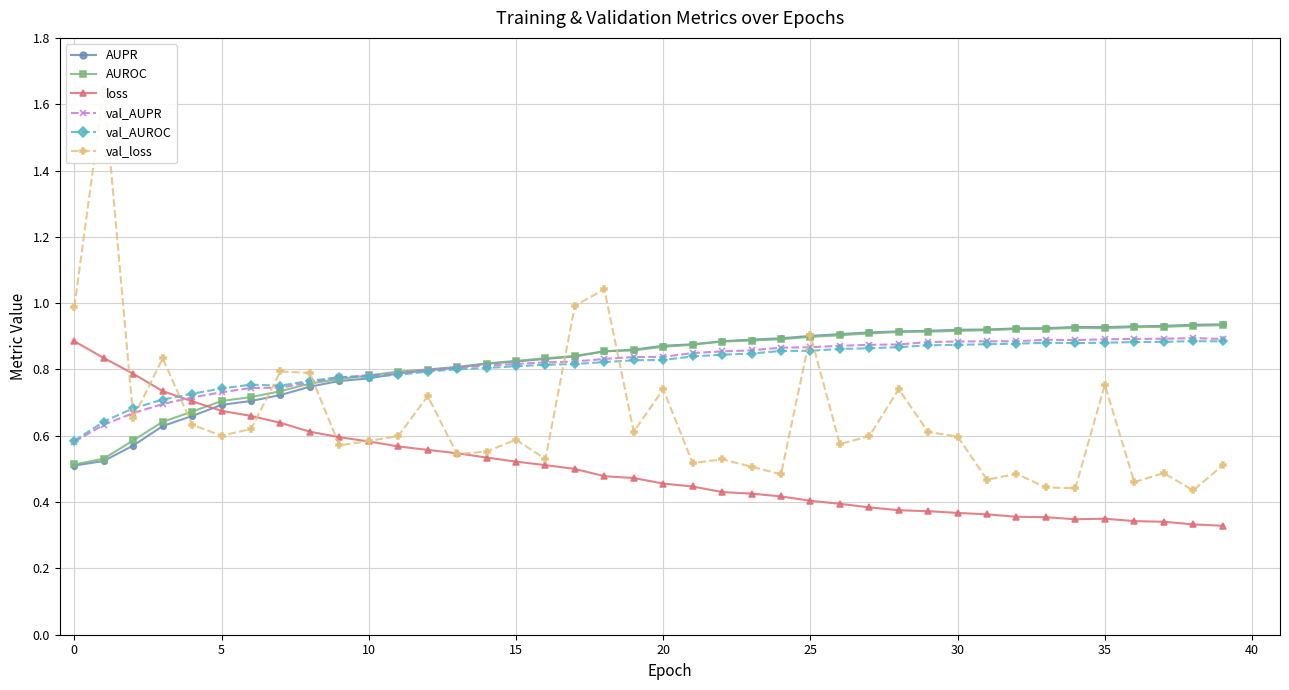

Reading left to right, extract all data points from this chart.

AUPR: 0.5	0.5	0.6	0.6	0.7	0.7	0.7	0.7	0.7	0.8	0.8	0.8	0.8	0.8	0.8	0.8	0.8	0.8	0.9	0.9	0.9	0.9	0.9	0.9	0.9	0.9	0.9	0.9	0.9	0.9	0.9	0.9	0.9	0.9	0.9	0.9	0.9	0.9	0.9	0.9
AUROC: 0.5	0.5	0.6	0.6	0.7	0.7	0.7	0.7	0.8	0.8	0.8	0.8	0.8	0.8	0.8	0.8	0.8	0.8	0.9	0.9	0.9	0.9	0.9	0.9	0.9	0.9	0.9	0.9	0.9	0.9	0.9	0.9	0.9	0.9	0.9	0.9	0.9	0.9	0.9	0.9
loss: 0.9	0.8	0.8	0.7	0.7	0.7	0.7	0.6	0.6	0.6	0.6	0.6	0.6	0.5	0.5	0.5	0.5	0.5	0.5	0.5	0.5	0.4	0.4	0.4	0.4	0.4	0.4	0.4	0.4	0.4	0.4	0.4	0.4	0.4	0.3	0.3	0.3	0.3	0.3	0.3
val_AUPR: 0.6	0.6	0.7	0.7	0.7	0.7	0.7	0.7	0.8	0.8	0.8	0.8	0.8	0.8	0.8	0.8	0.8	0.8	0.8	0.8	0.8	0.8	0.9	0.9	0.9	0.9	0.9	0.9	0.9	0.9	0.9	0.9	0.9	0.9	0.9	0.9	0.9	0.9	0.9	0.9
val_AUROC: 0.6	0.6	0.7	0.7	0.7	0.7	0.8	0.8	0.8	0.8	0.8	0.8	0.8	0.8	0.8	0.8	0.8	0.8	0.8	0.8	0.8	0.8	0.8	0.8	0.9	0.9	0.9	0.9	0.9	0.9	0.9	0.9	0.9	0.9	0.9	0.9	0.9	0.9	0.9	0.9
val_loss: 1.0	1.6	0.7	0.8	0.6	0.6	0.6	0.8	0.8	0.6	0.6	0.6	0.7	0.5	0.6	0.6	0.5	1.0	1.0	0.6	0.7	0.5	0.5	0.5	0.5	0.9	0.6	0.6	0.7	0.6	0.6	0.5	0.5	0.4	0.4	0.8	0.5	0.5	0.4	0.5